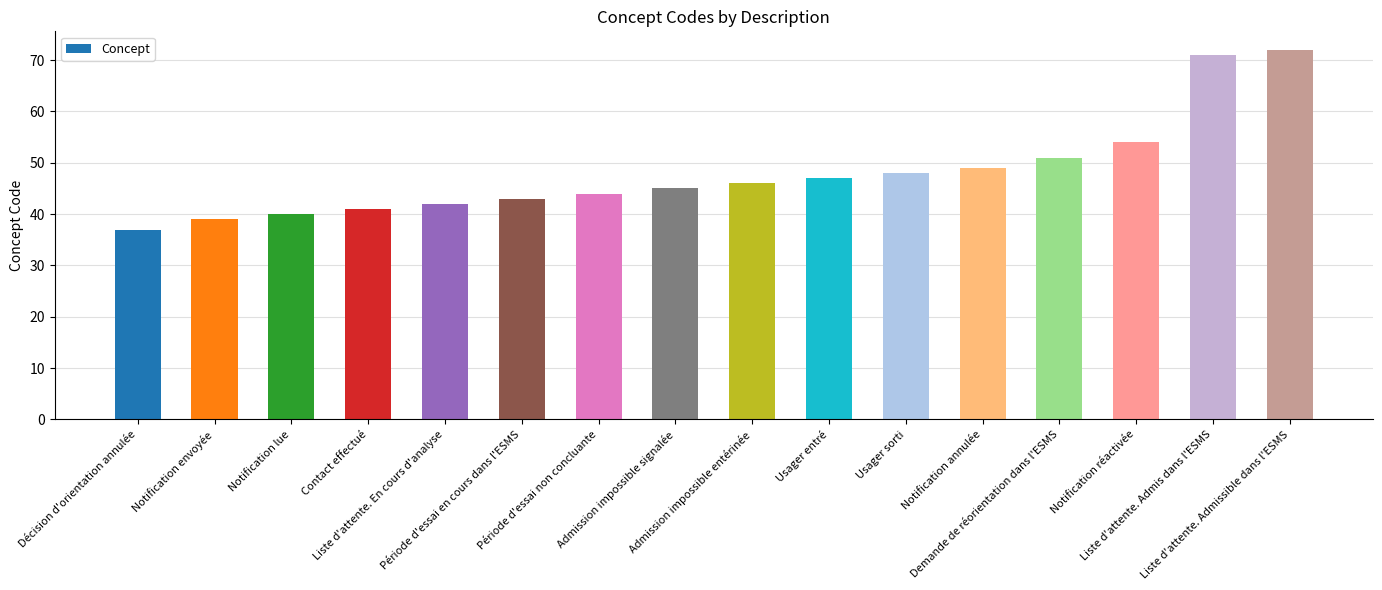

What is the minimum value shown in the chart?

37